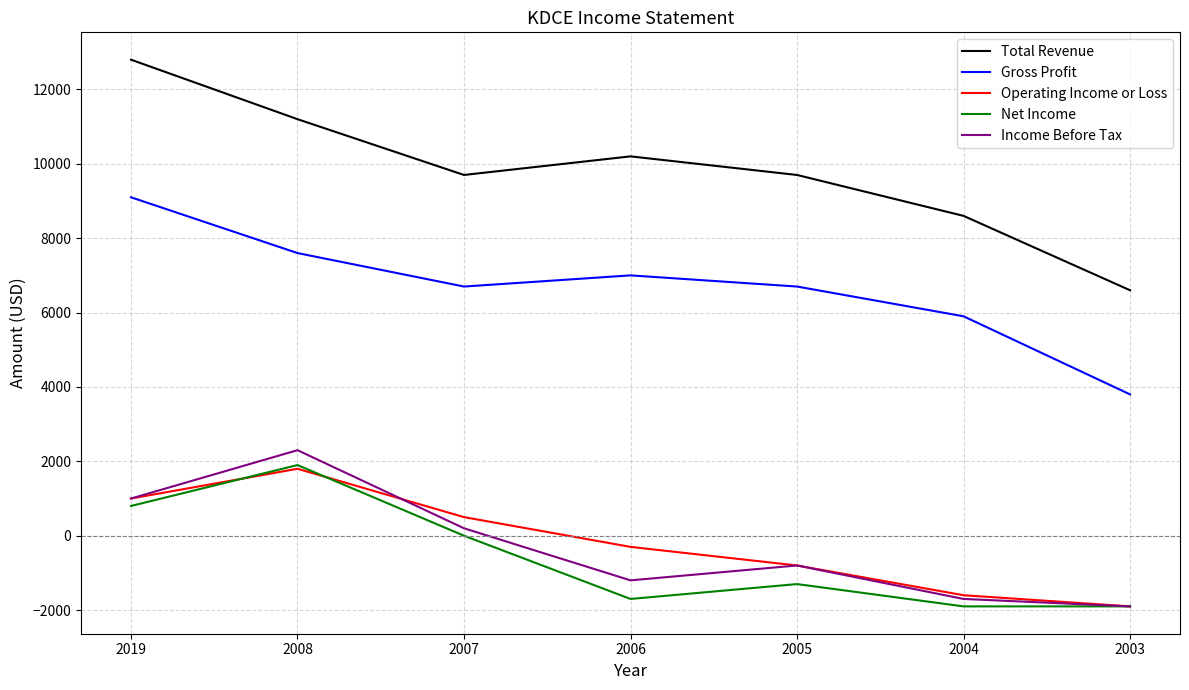

How many categories are shown in the chart?

7